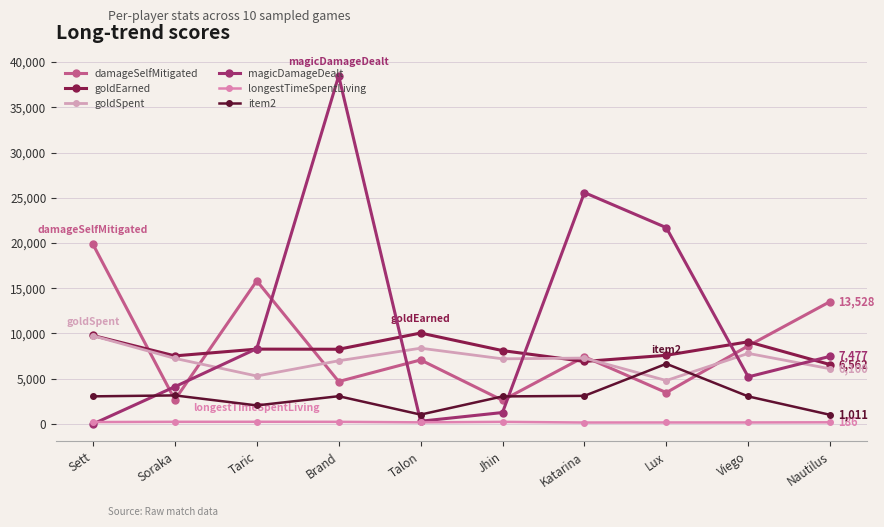

At which label does magicDamageDealt first exceed 7477?

Taric